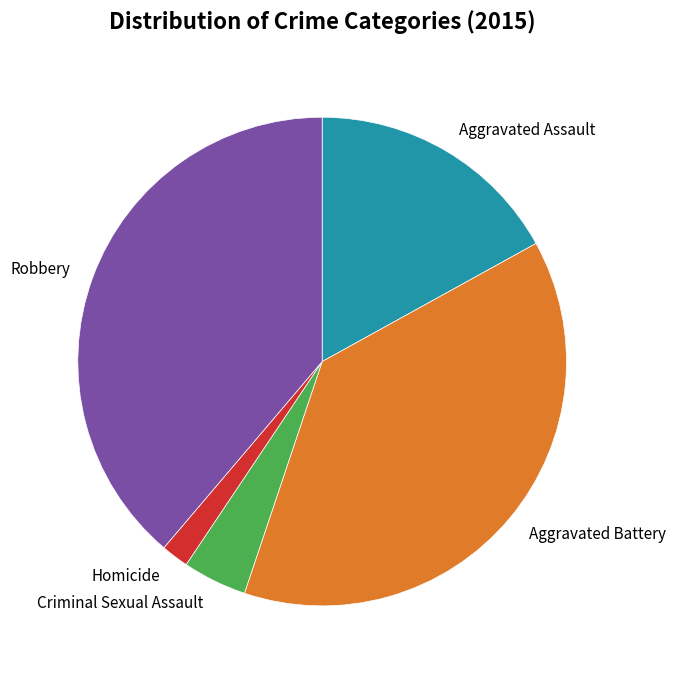

How many segments does this pie chart have?

5